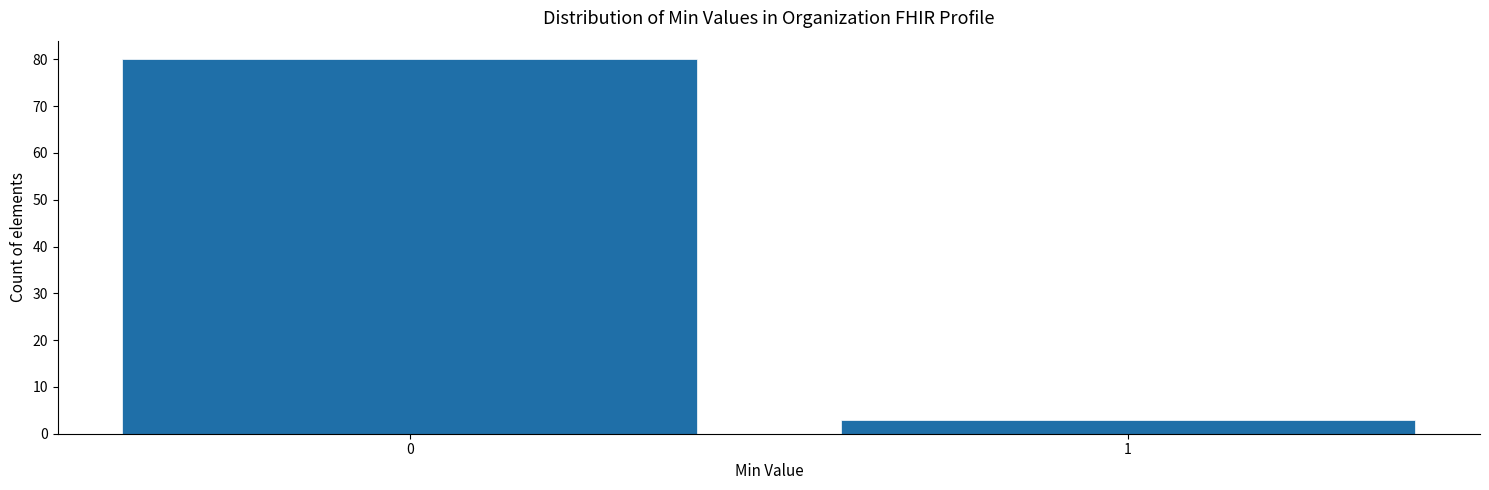

Reading left to right, what are all the values shown in this chart?

0=80	1=3